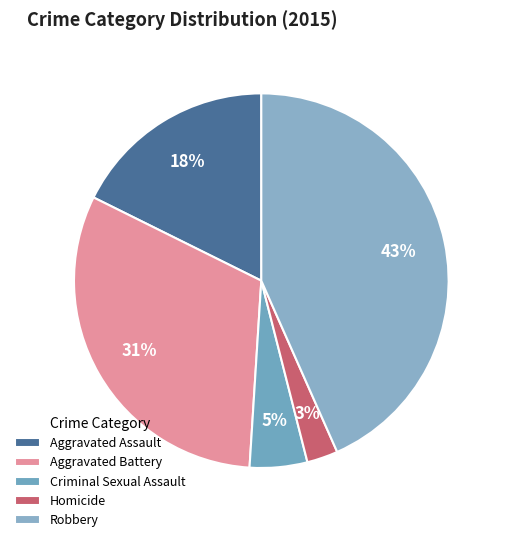

How many slices are in this pie chart?

5